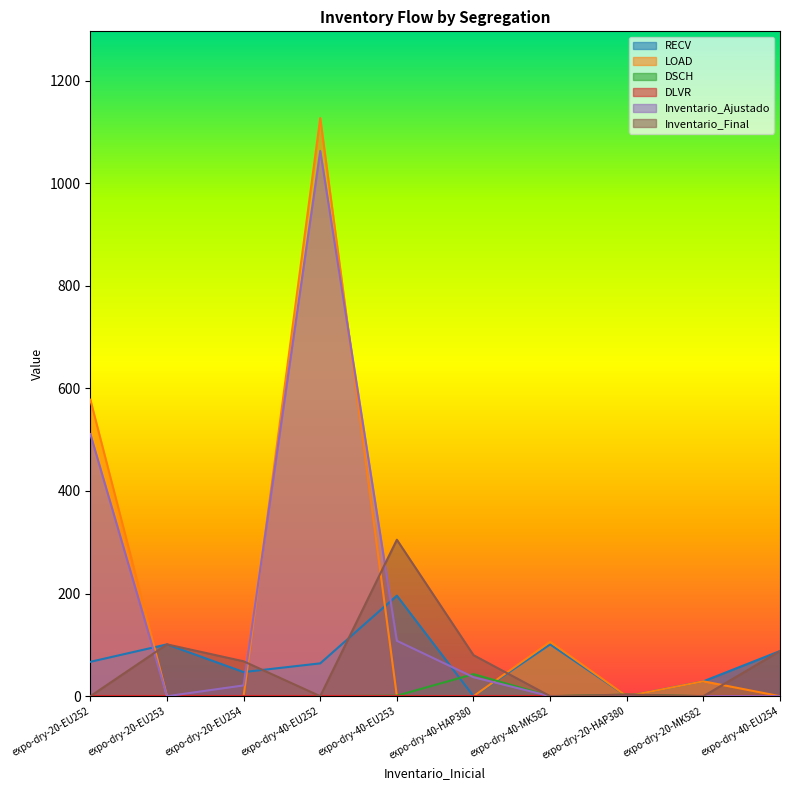

Is the value of RECV at expo-dry-20-EU252 greater than the value of DSCH at expo-dry-40-HAP380?

Yes